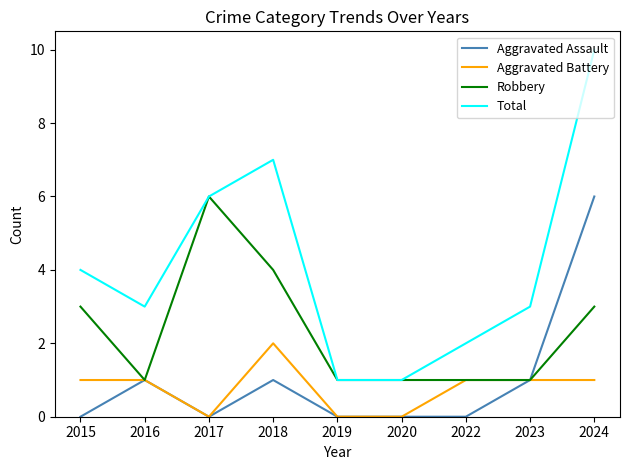

What is the difference between the maximum and minimum values in the Aggravated Battery series?

2